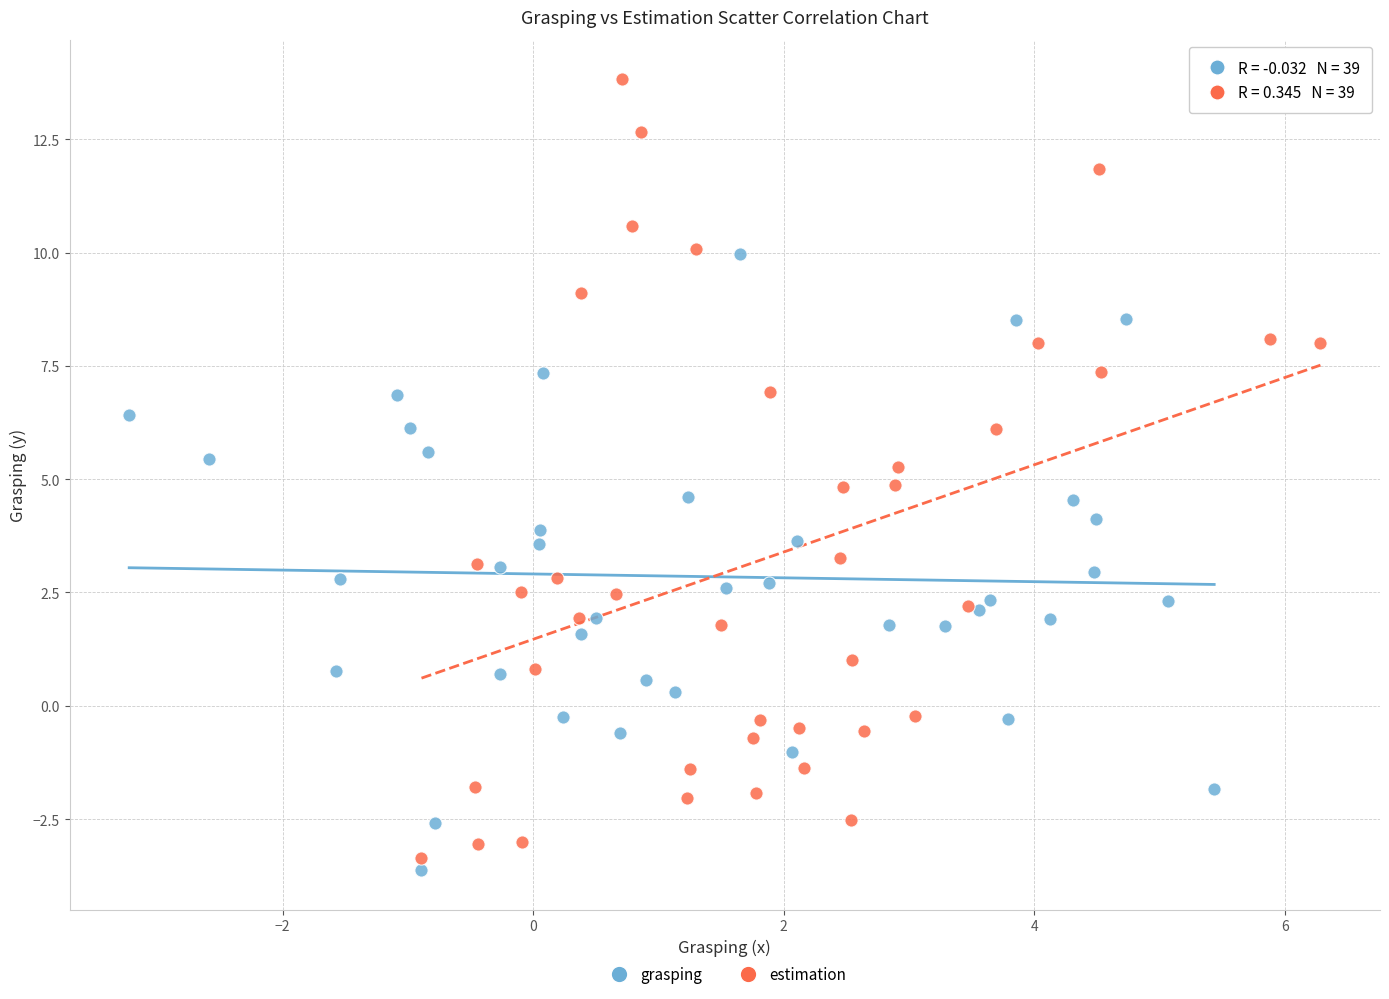

What are all the series names shown in the legend?

grasping, estimation